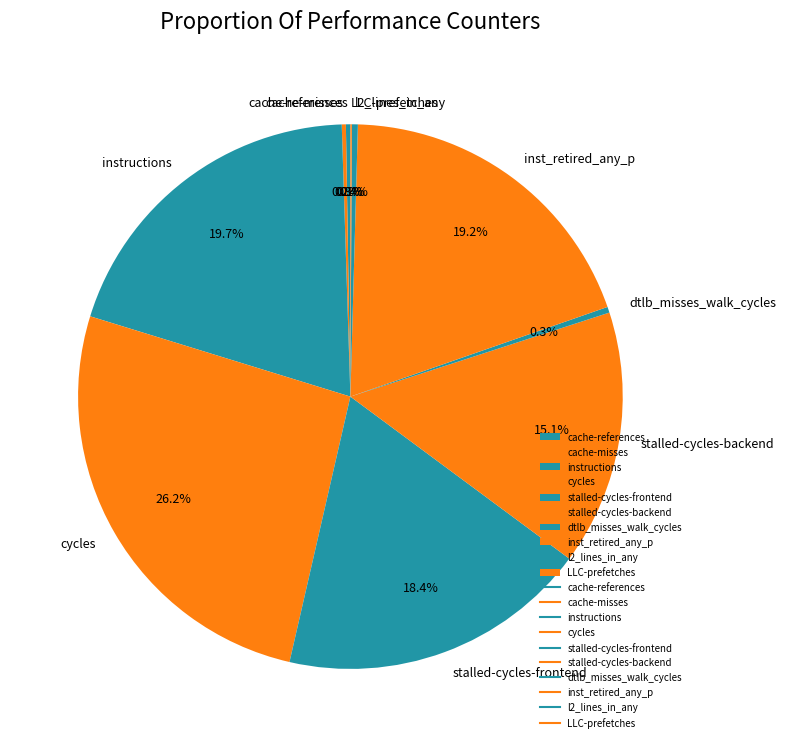

Does any single category account for the majority?

No